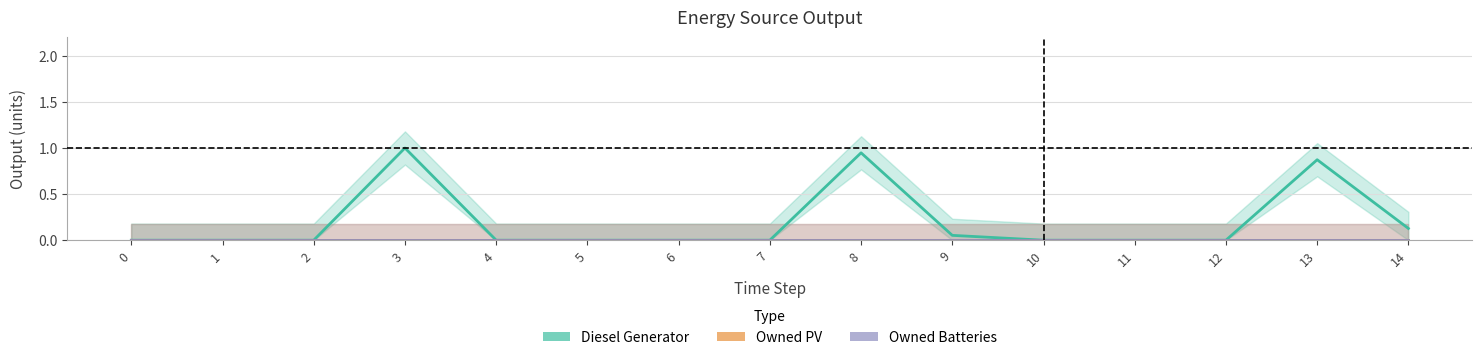

True or false: Owned Batteries and Owned PV intersect in this chart.

False